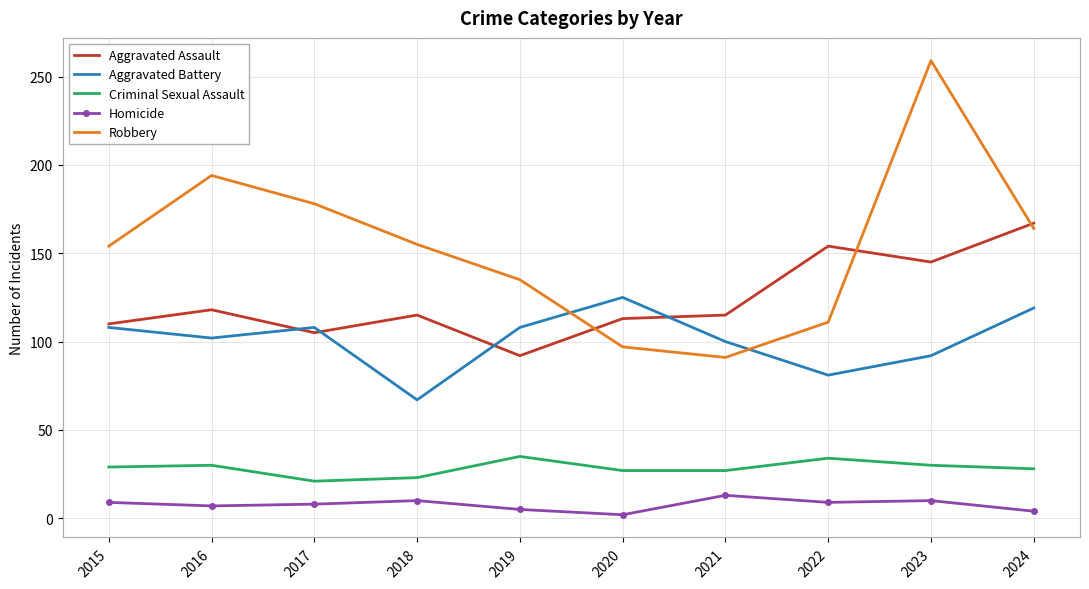

Is it true that Criminal Sexual Assault equals 30 at 2023?

True